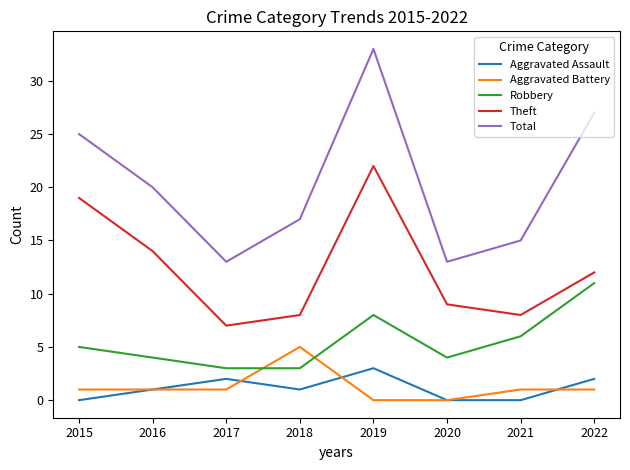

At which category is the sum across all series the highest?

2019